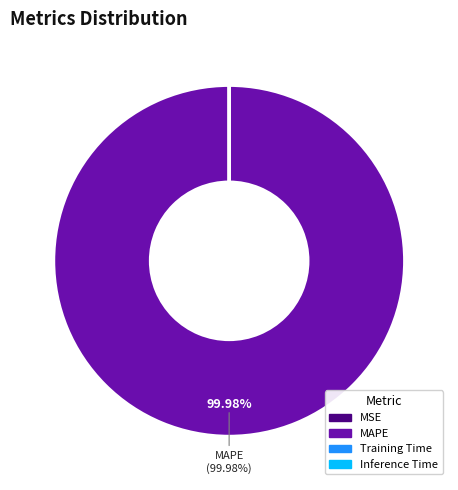

To the nearest percent, what is the difference between the largest and smallest slice percentages?

100%